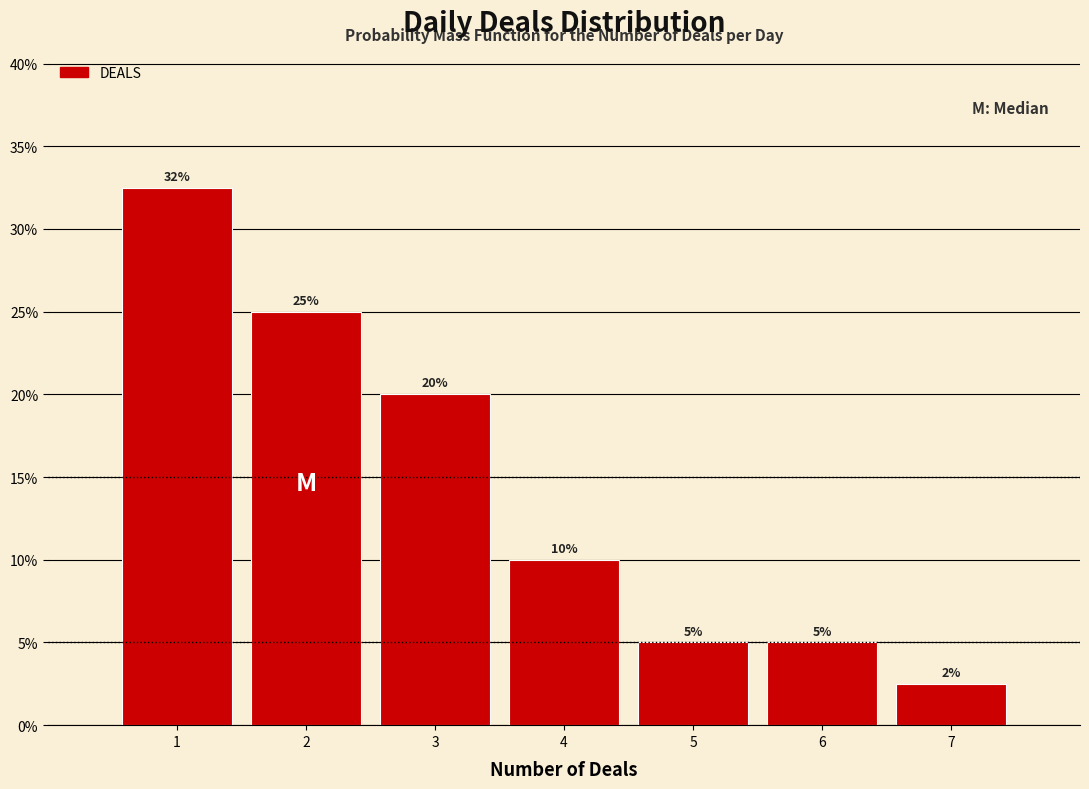

Over which range of the x-axis is the bar tallest?

0.5 to 1.5